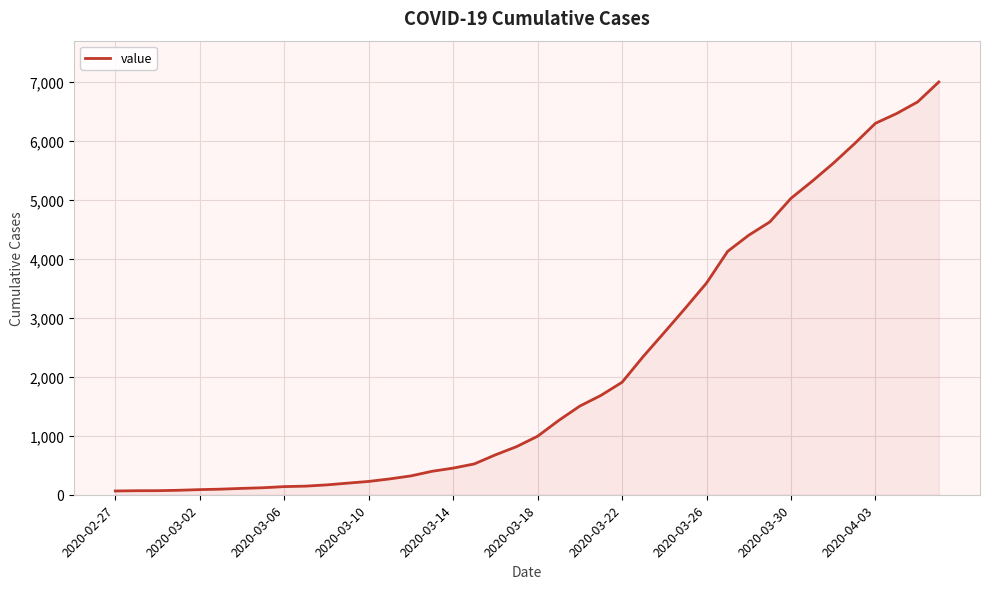

What is the maximum value shown in the chart?

7004